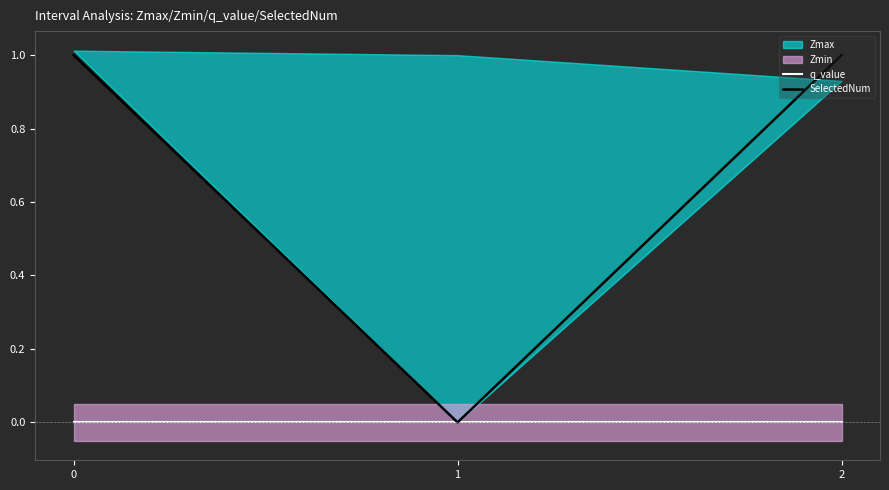

True or false: q_value has a value of 0 at 0.

True